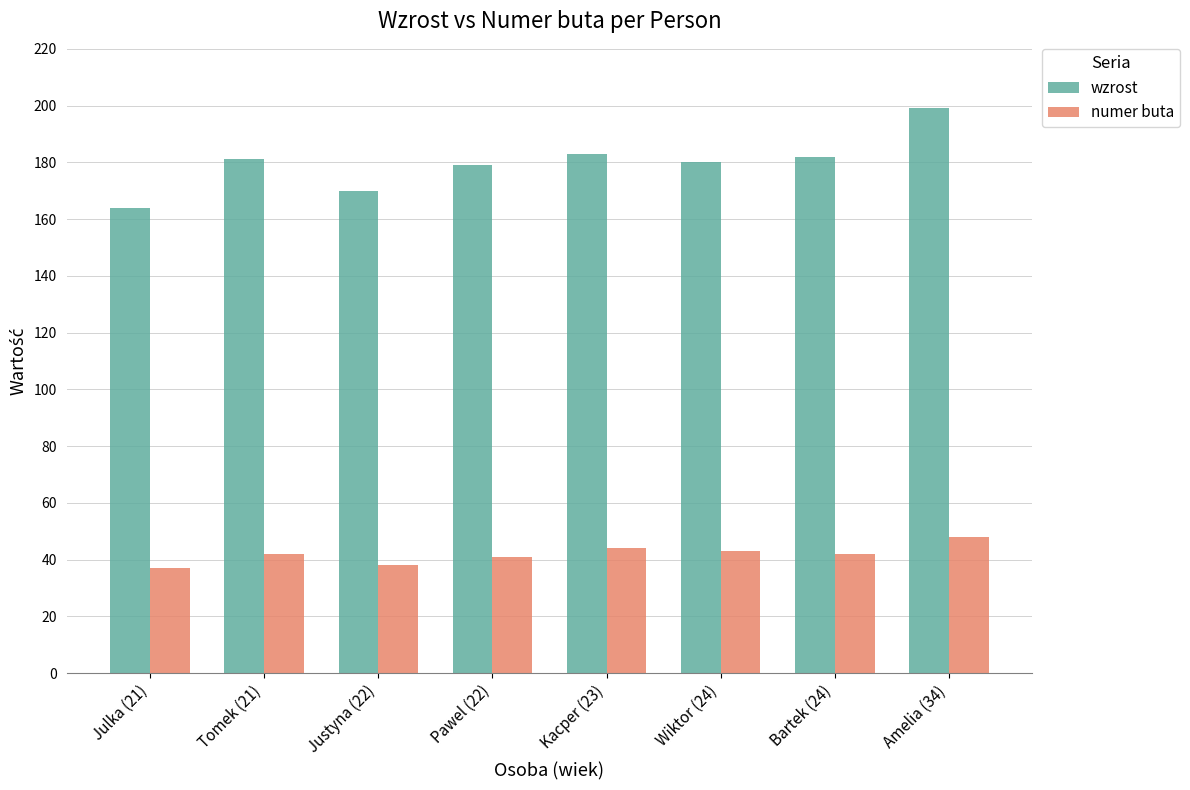

How many series are shown in this chart?

2